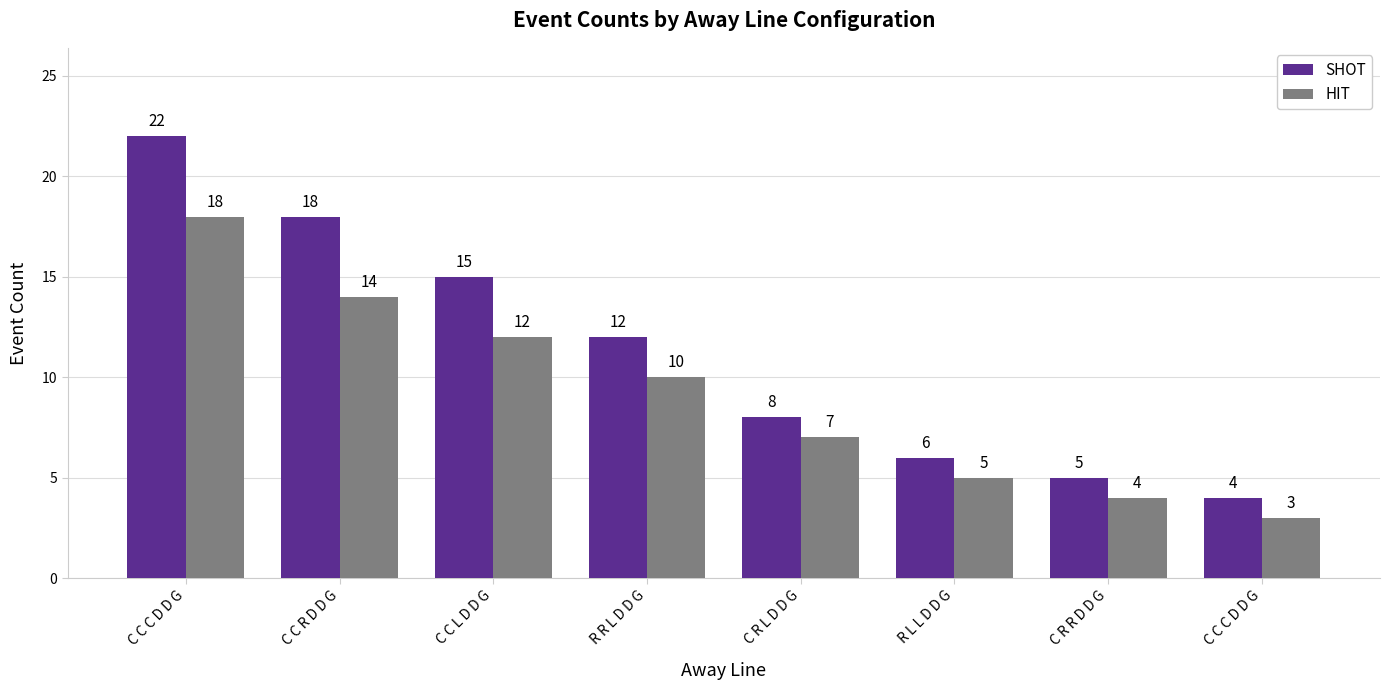

What is the approximate value of HIT at C C C D D G?

3